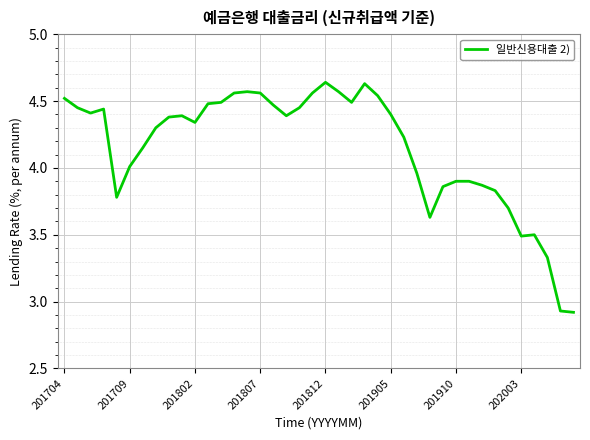

How many lines are shown in the chart?

1